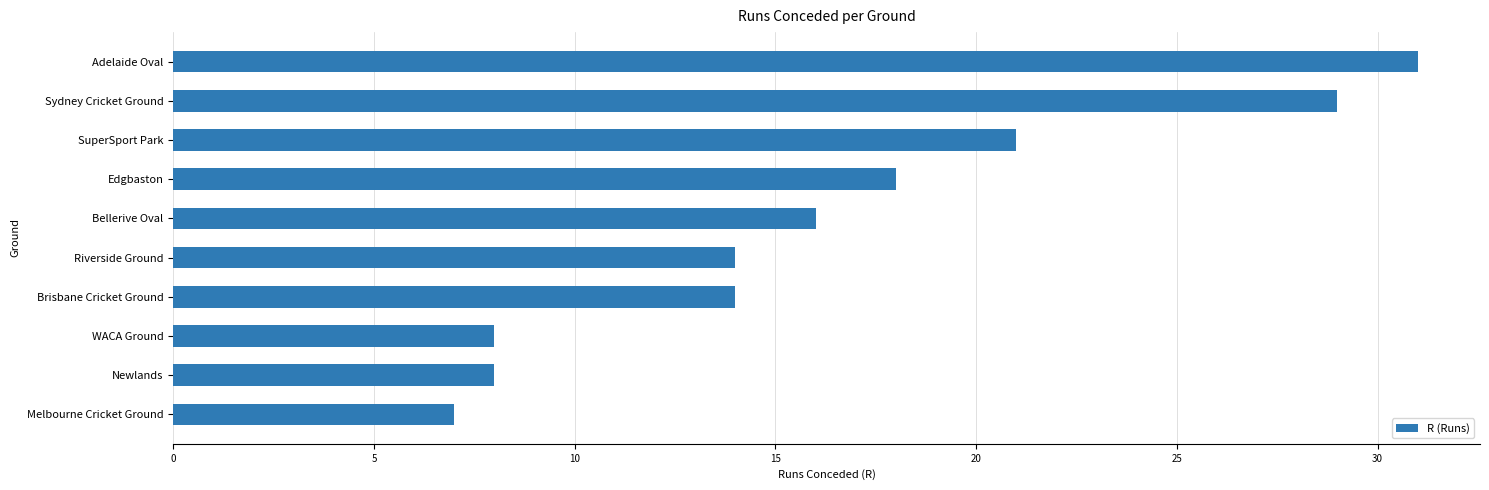

What is the change in value from Newlands to Edgbaston?

+10